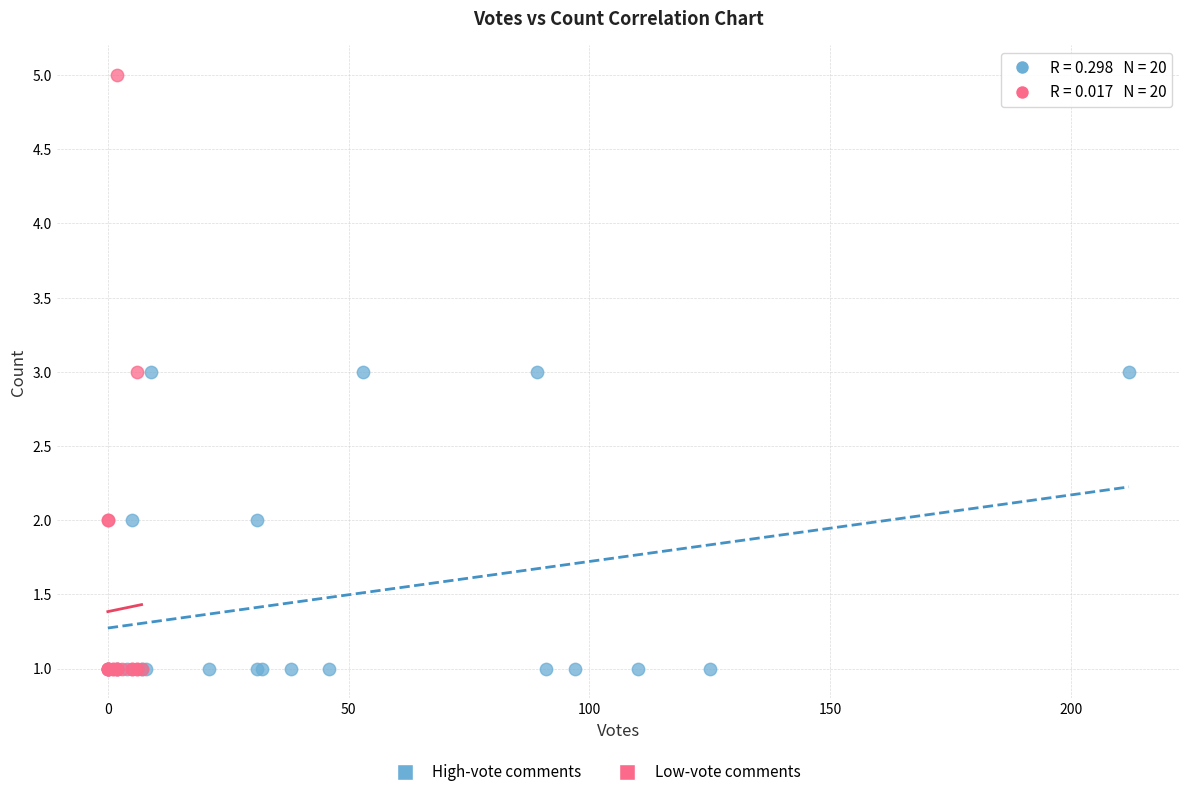

Which series contains the highest Y value?

Low-vote comments